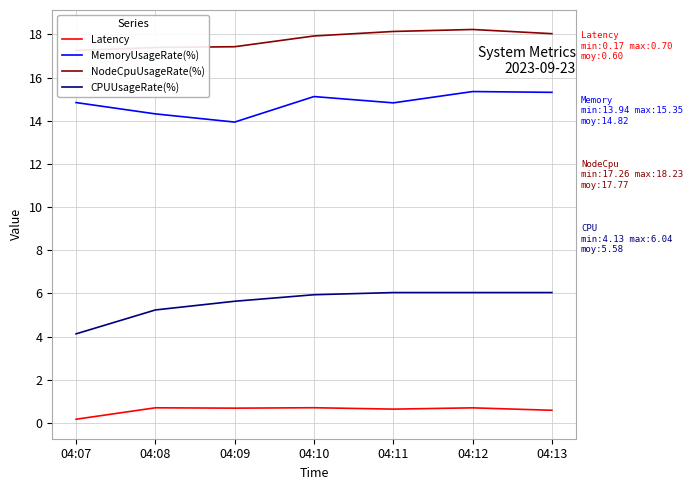

The NodeCpuUsageRate(%) series shows 18.2 at 04:12. True or false?

True